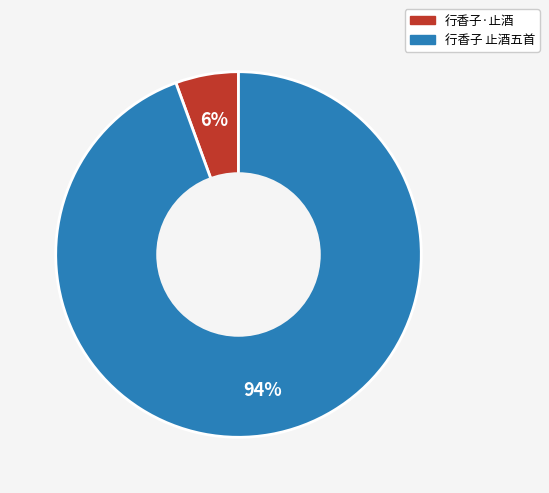

Between 行香子·止酒 and 行香子 止酒五首, which is larger?

行香子 止酒五首